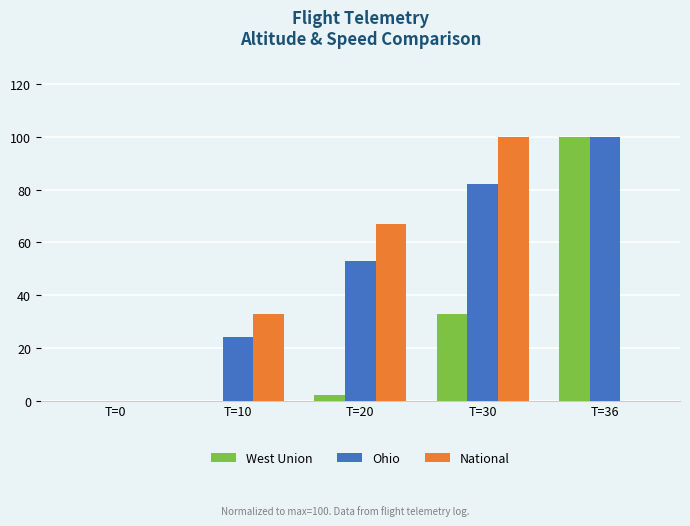

The value of West Union at T=10 is 49. True or false?

False